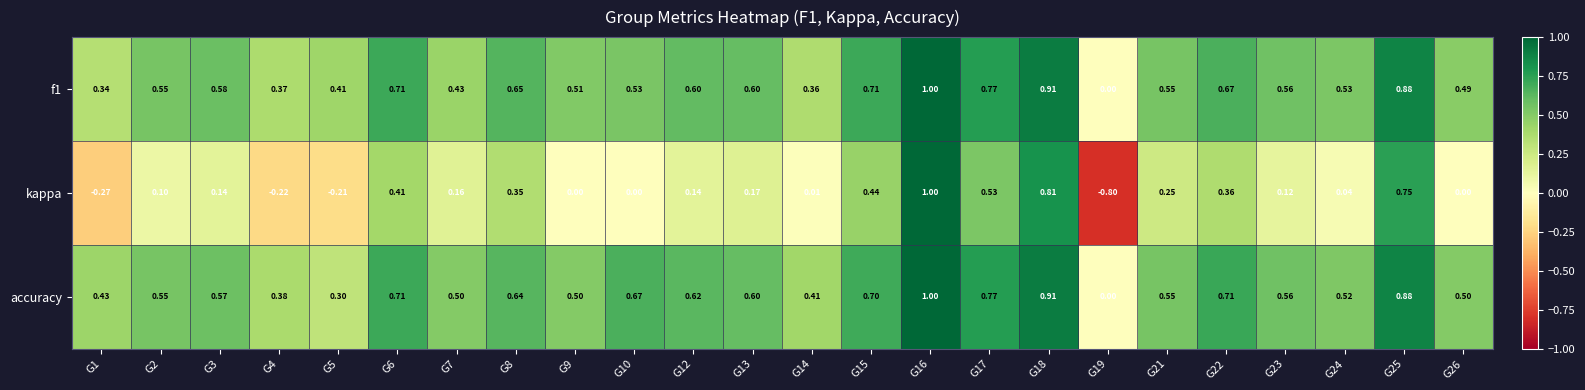

Which series has the largest range (max minus min)?

kappa